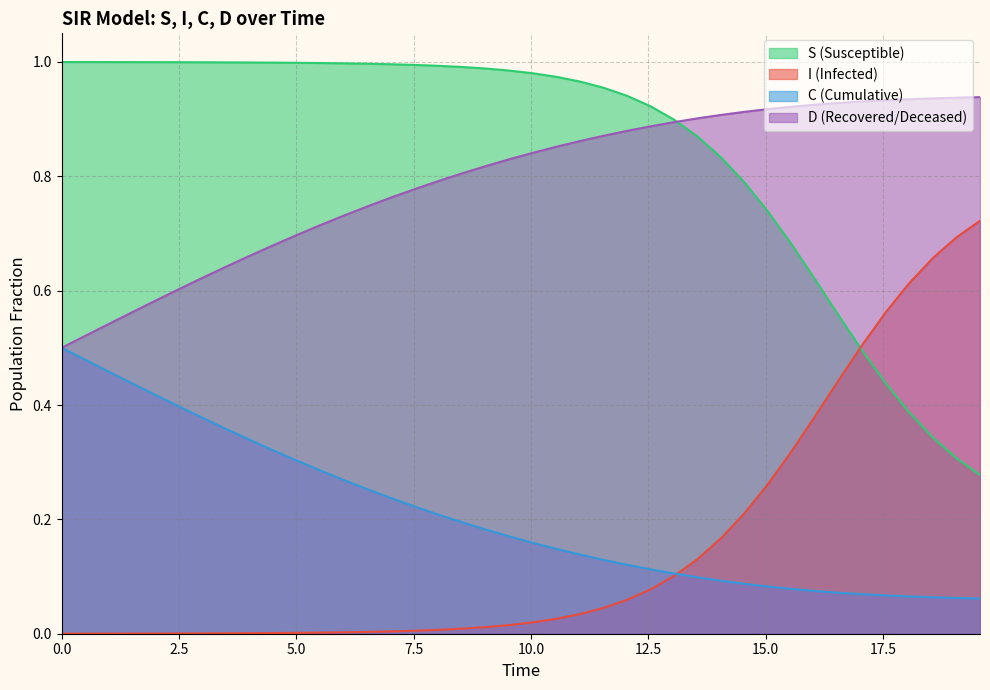

Which series has the largest total across all categories?

S (Susceptible)